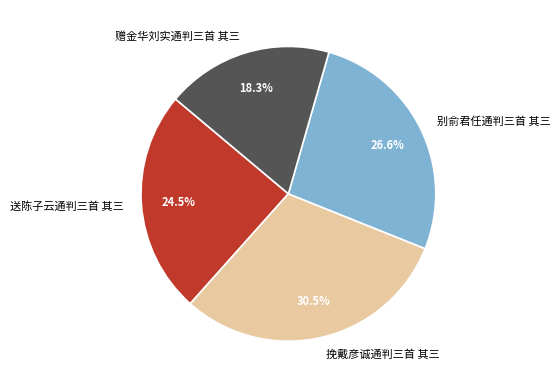

How many segments does this pie chart have?

4